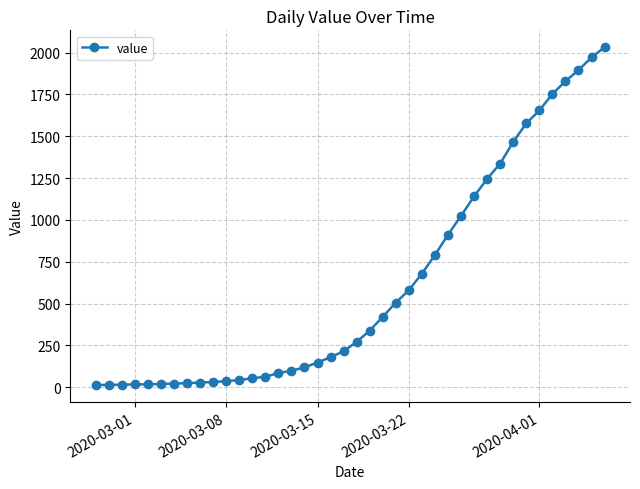

What is the difference between the maximum and second lowest values?

2018